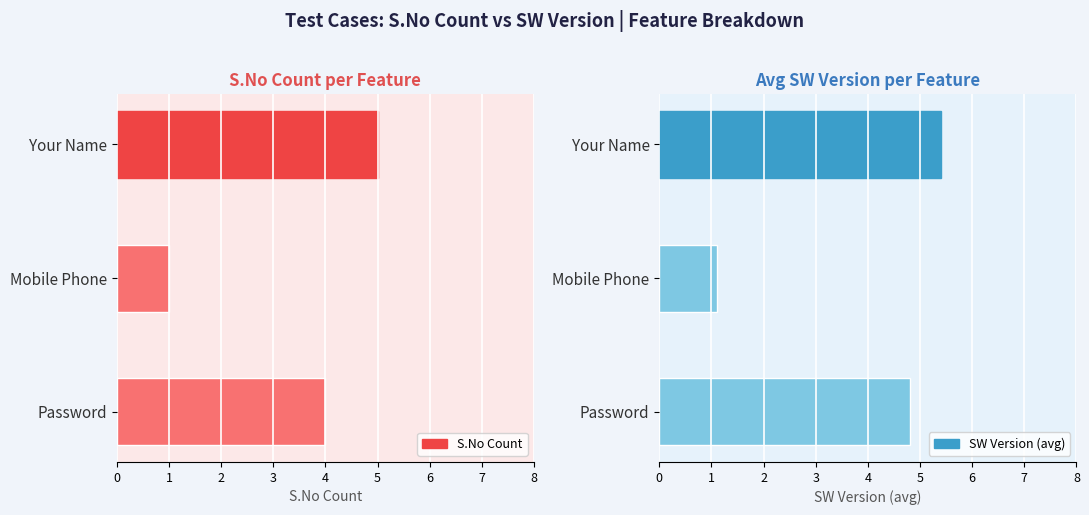

At which label is S.No Count closest to 3?

Password